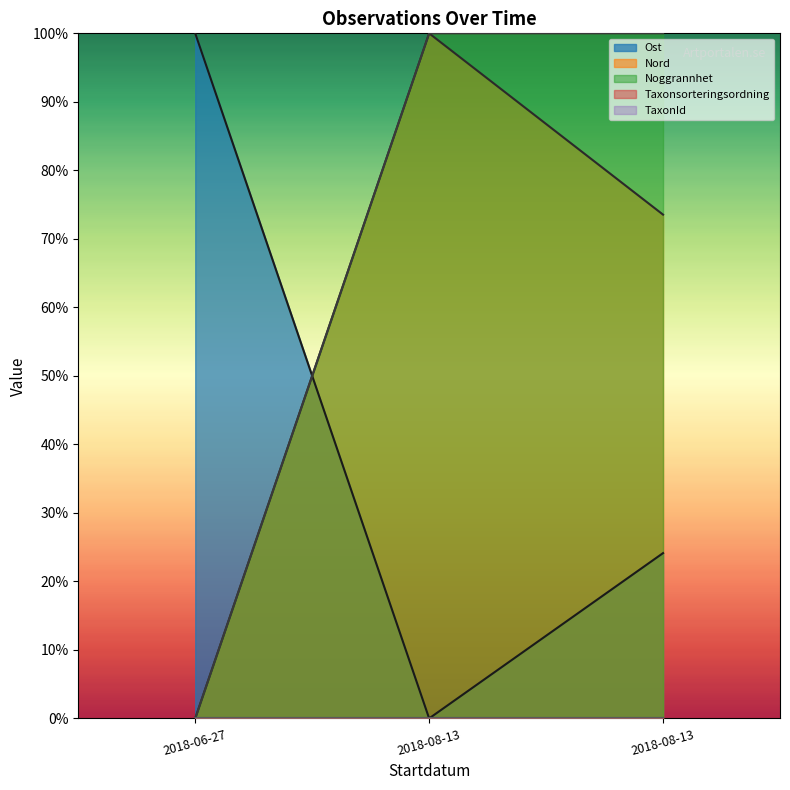

What is the label of the 1st point from the right?

2018-08-13